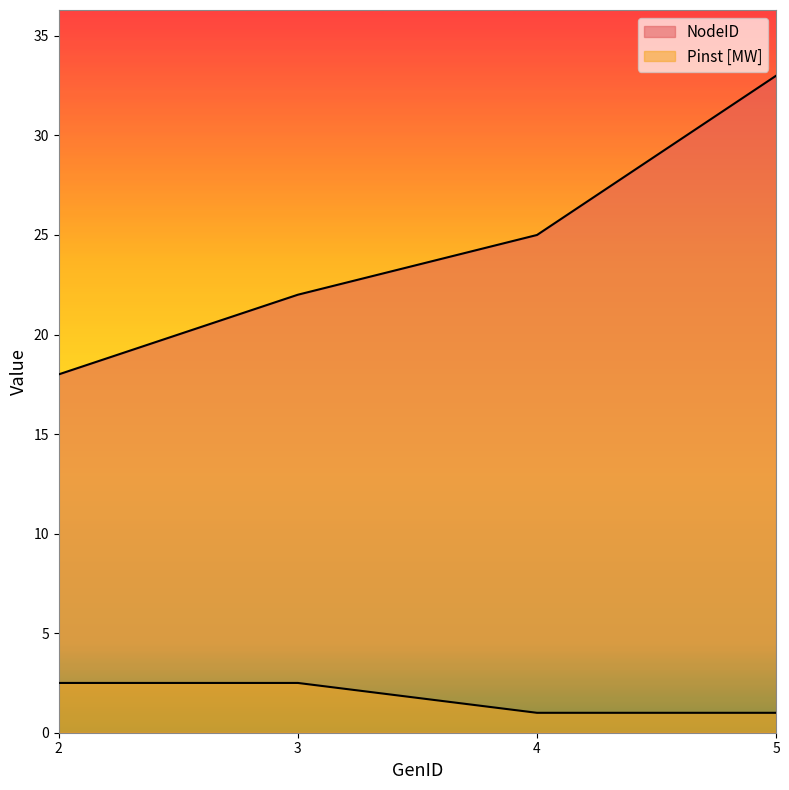

What is the difference between the highest and lowest values at 3?

19.5